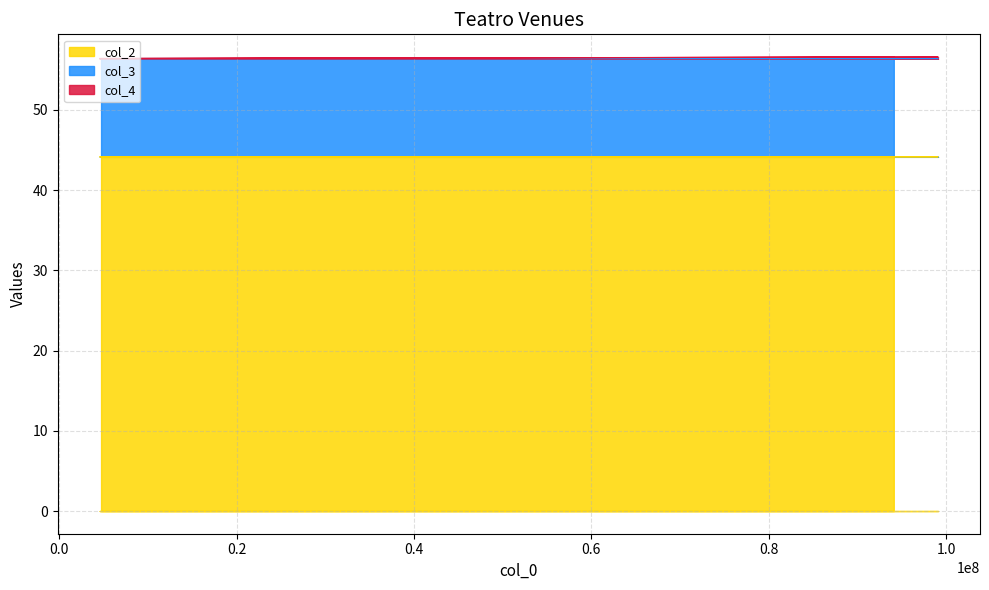

What is the lowest value of the col_2 series?

44.1